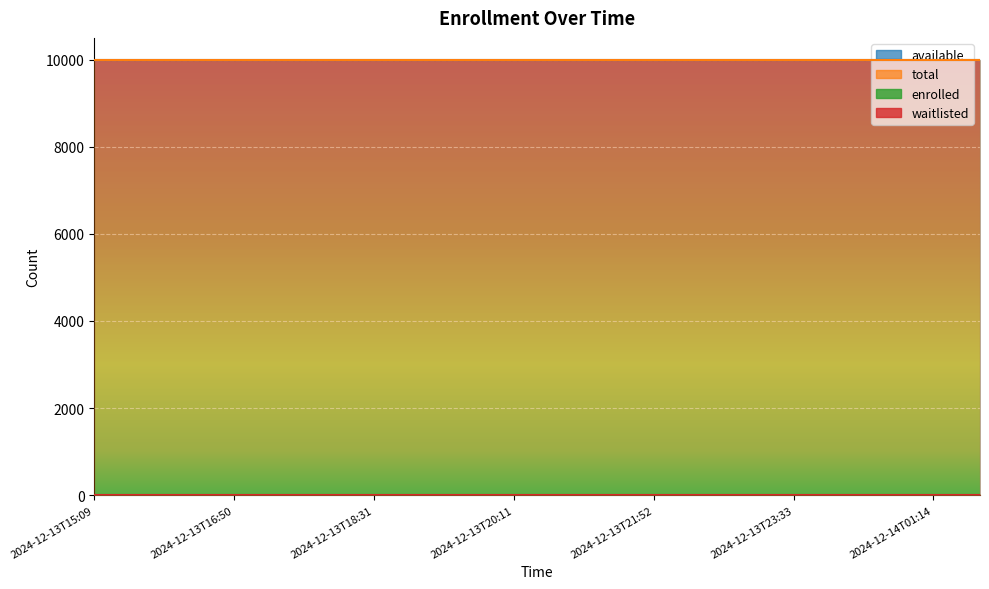

Between 2024-12-14T01:14 and 2024-12-13T21:52, which is larger?

2024-12-14T01:14